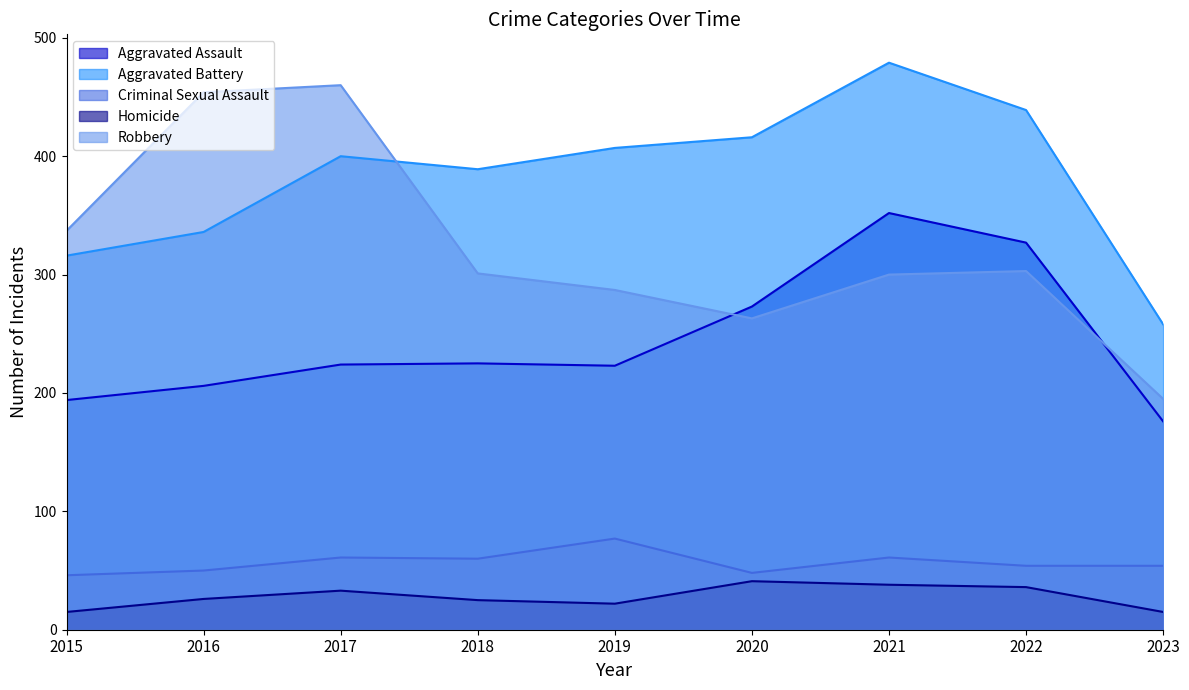

Rank the categories by Criminal Sexual Assault value from lowest to highest.

2015, 2020, 2016, 2022, 2023, 2018, 2017, 2021, 2019